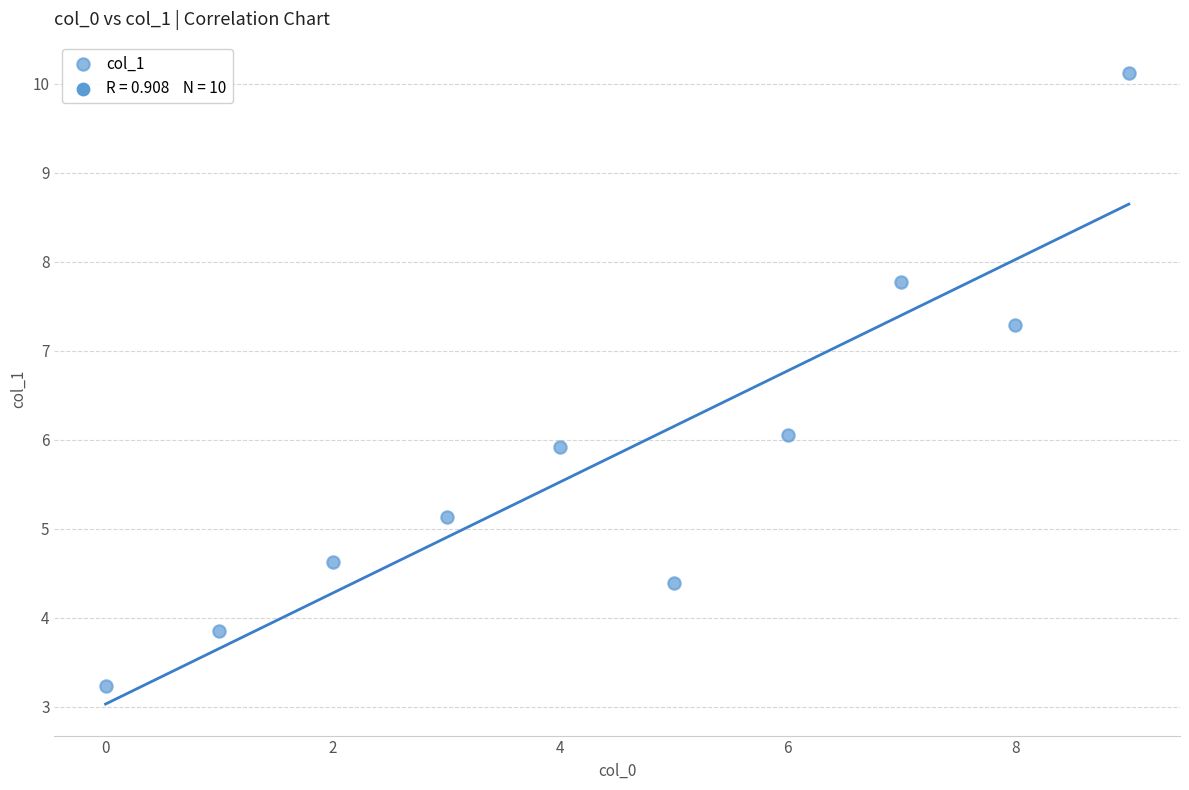

What is the range of Y values (max minus min)?

6.9